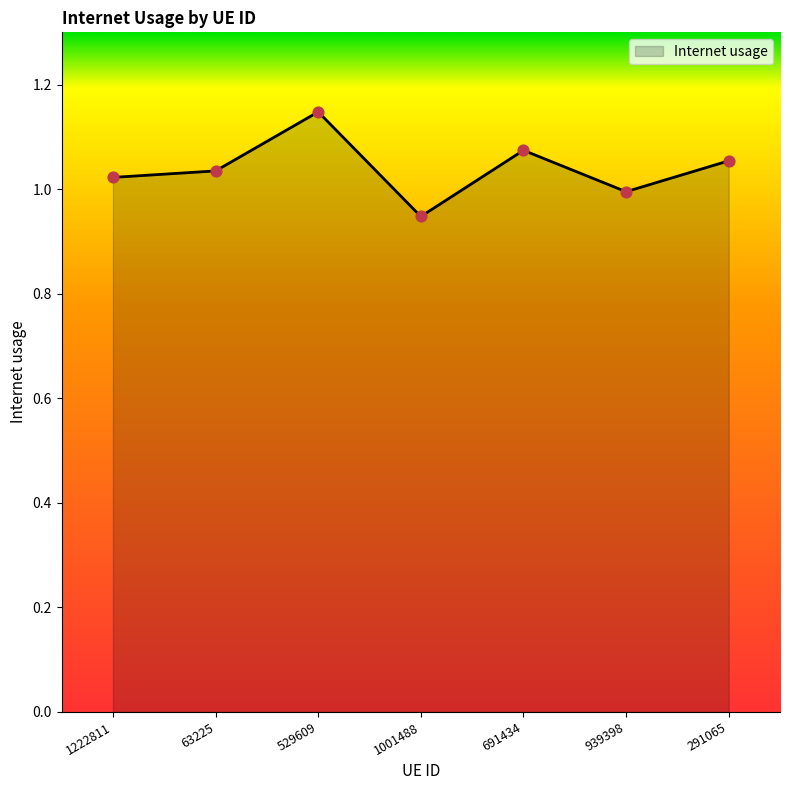

What is the change in value from 1001488 to 691434?

+0.1